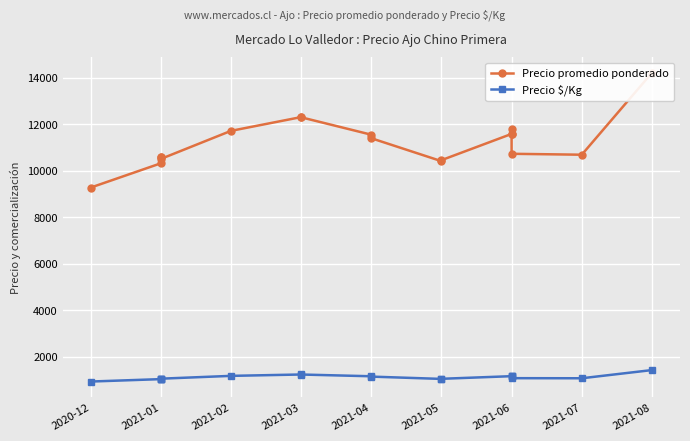

True or false: Precio promedio ponderado and Precio $/Kg cross at least once.

False